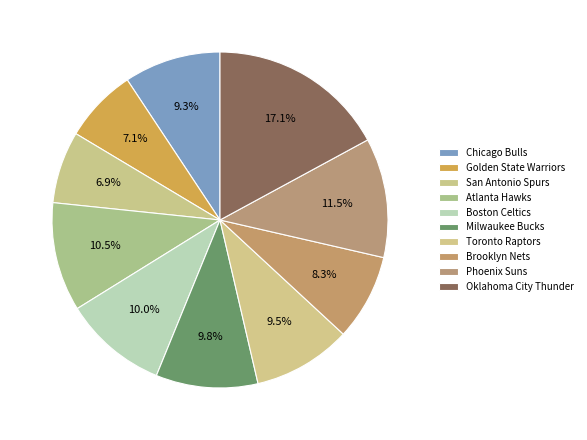

The San Antonio Spurs slice represents 16% of the pie. True or false?

False